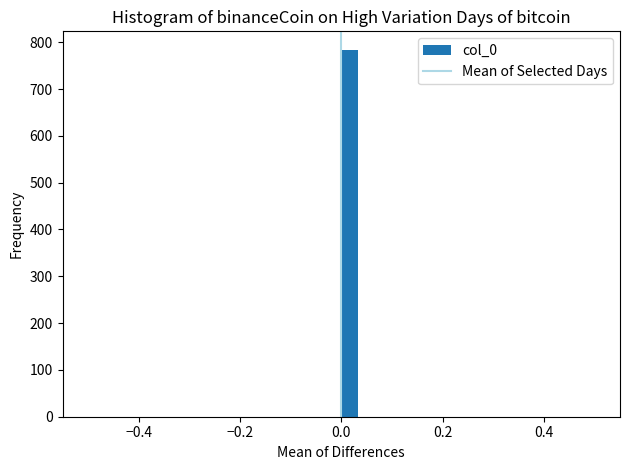

Read against the x-axis, roughly where is the centre of the tallest bar?

0.02